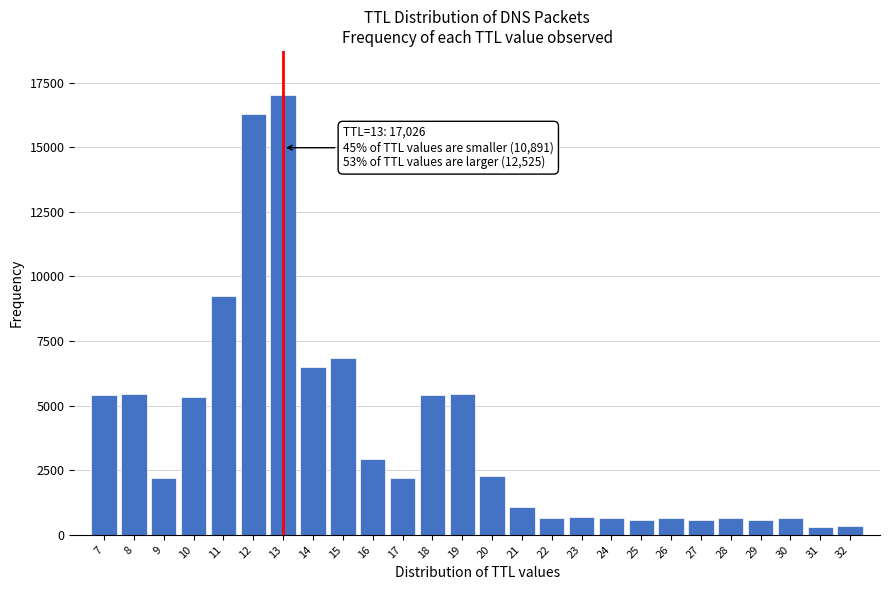

What is the greatest value displayed?

17026